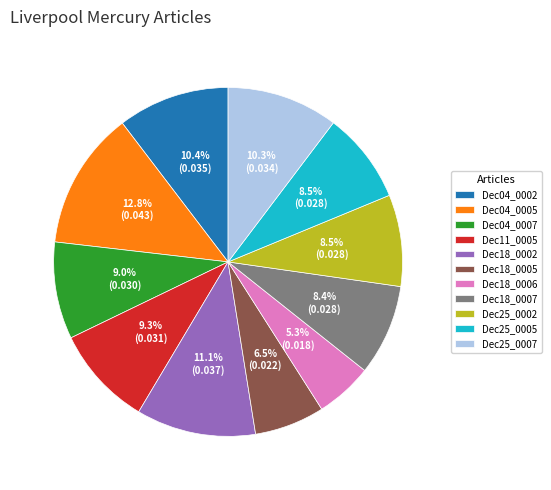

How much of the chart is everything except Dec25_0007?

89.7%